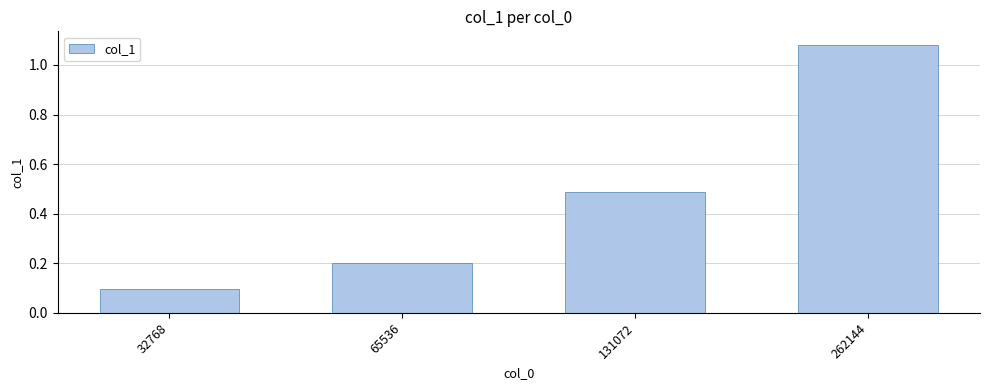

The chart shows a value of 0.1 at 32768. True or false?

True